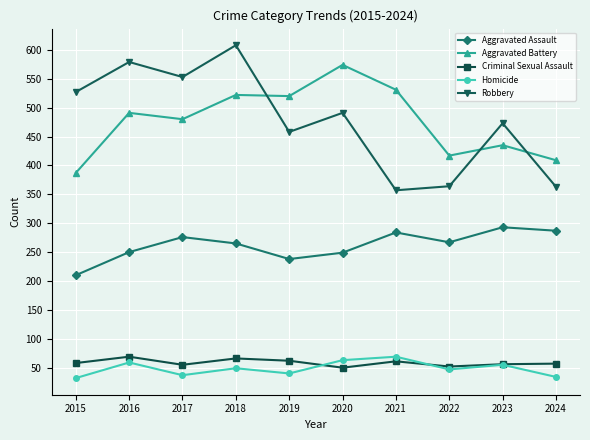

What are all the series names shown in the legend?

Aggravated Assault, Aggravated Battery, Criminal Sexual Assault, Homicide, Robbery